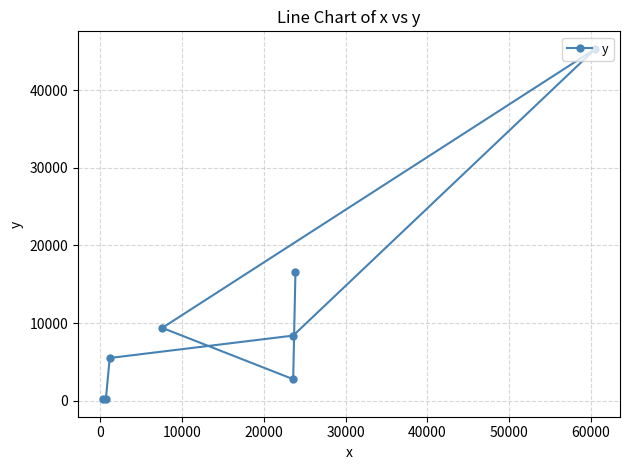

True or false: the data shows 3316 at 10000.

False